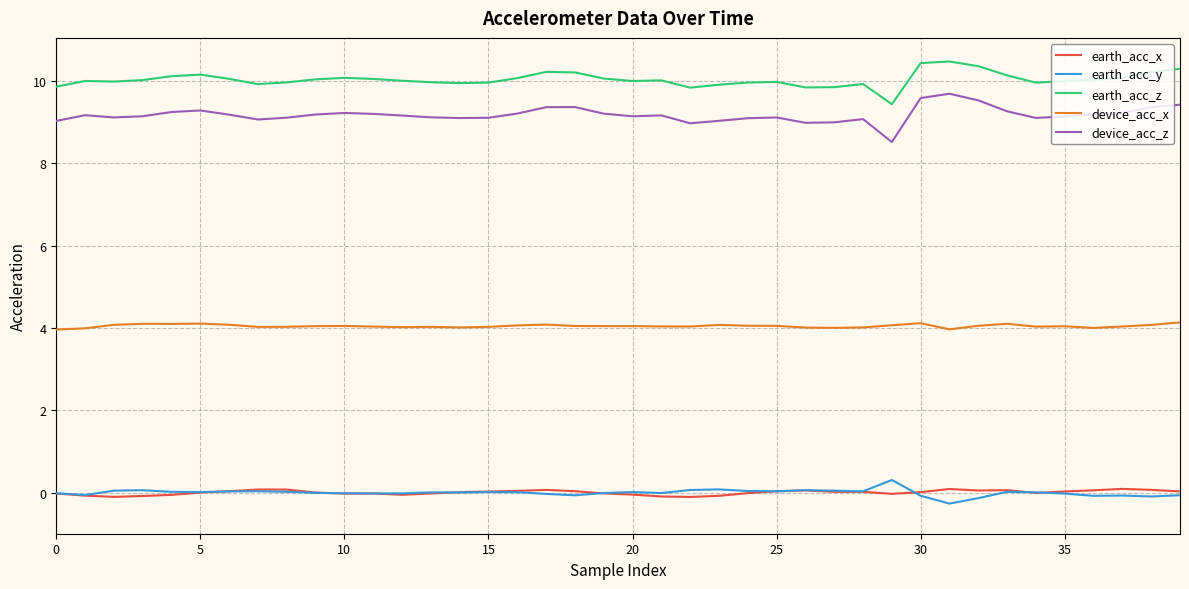

What is the lowest value of the device_acc_x series?

4.0